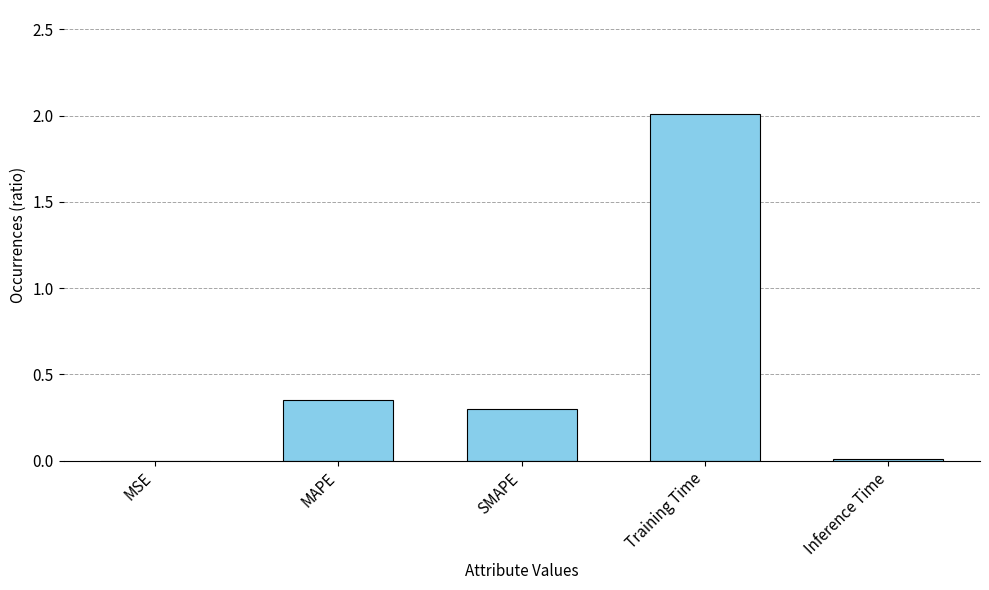

What is the maximum value shown in the chart?

2.0